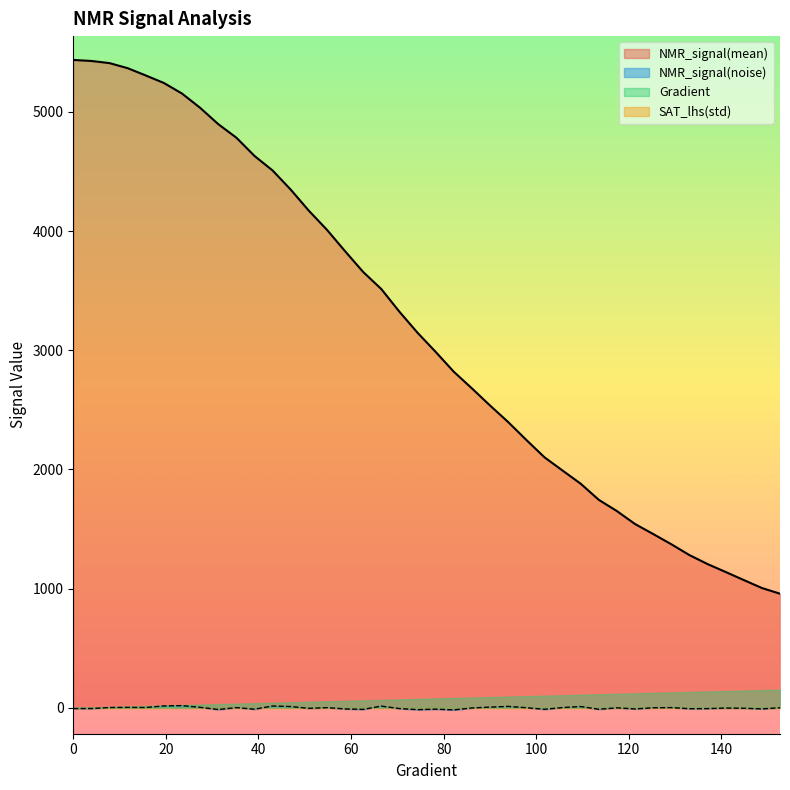

Which has a higher value, 97.84735812133076 or 15.655577299412915?

15.655577299412915